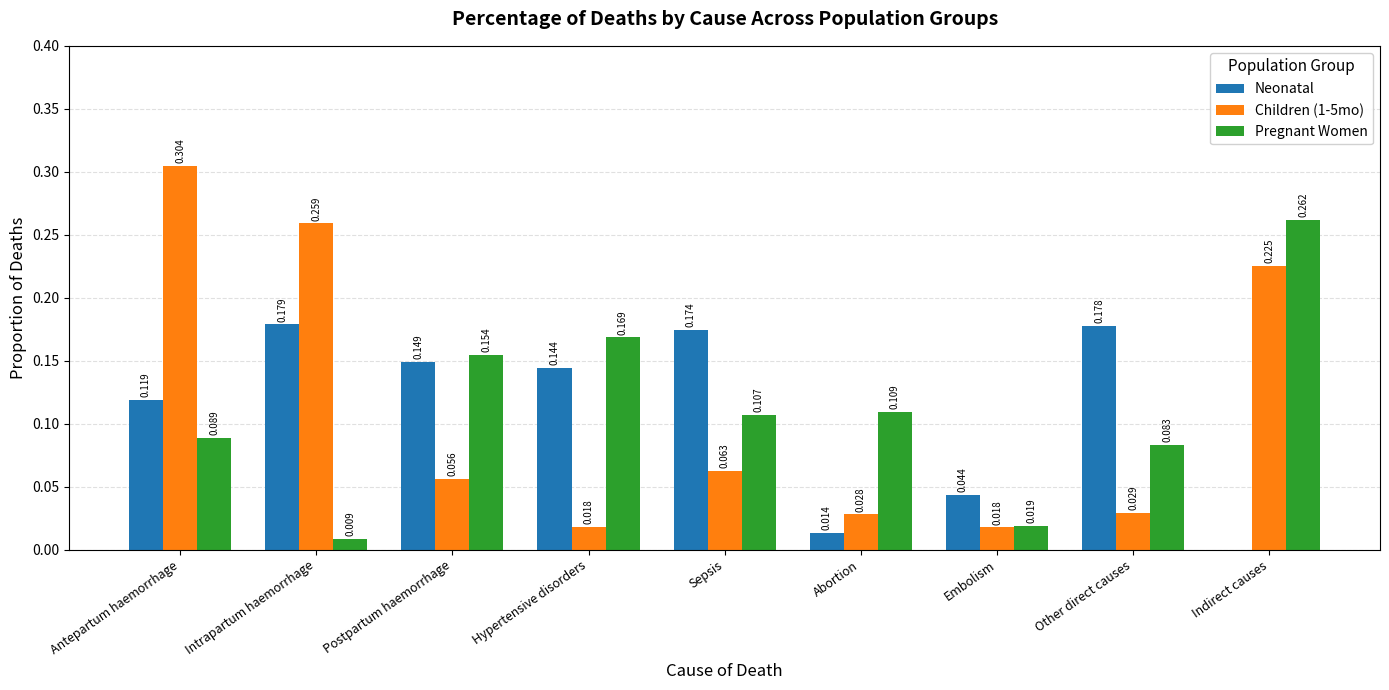

The value of Children (1-5mo) at Abortion is 0.0. True or false?

True